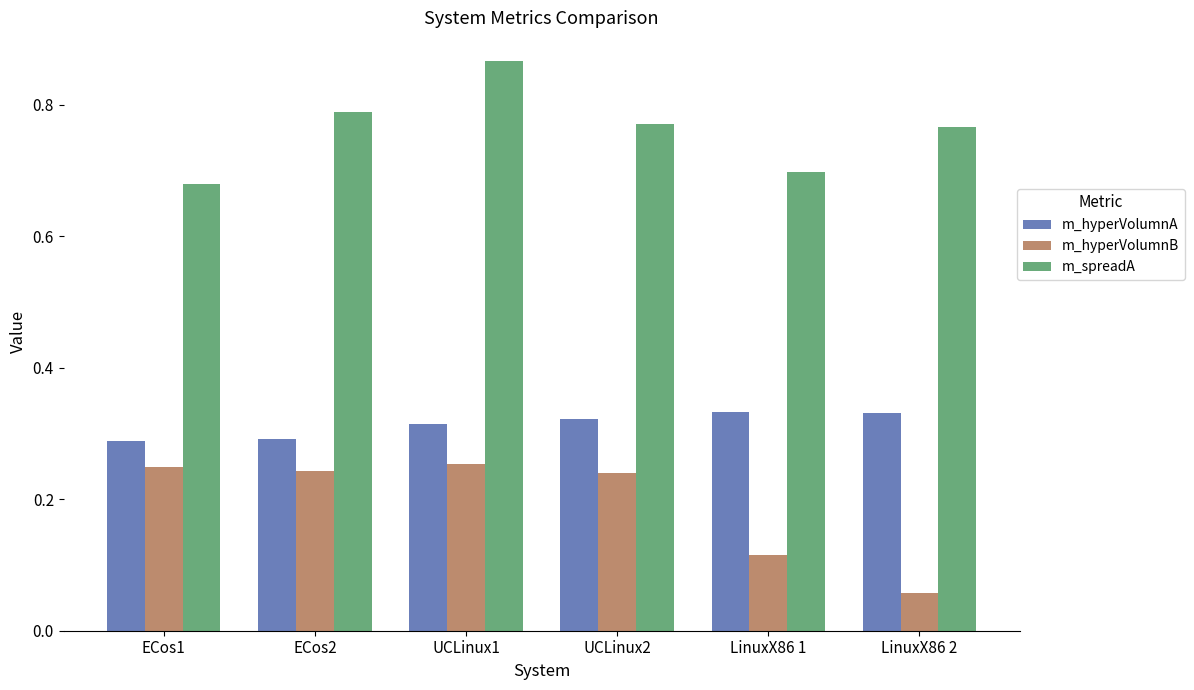

At which label is m_hyperVolumnB closest to 0?

LinuxX86 2